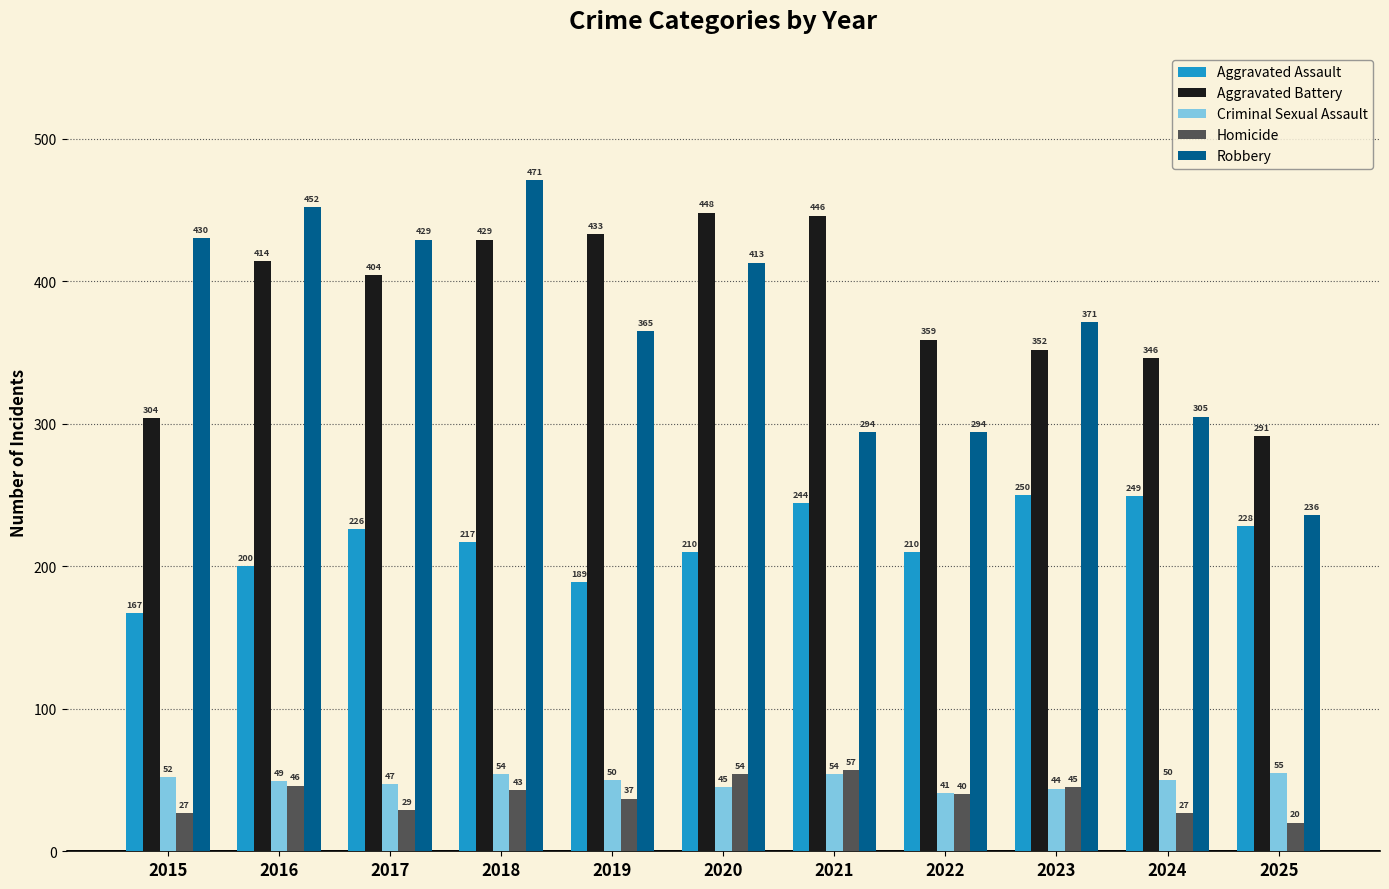

Reading right to left, list all the values displayed in this chart.

Aggravated Assault: 2025=228	2024=249	2023=250	2022=210	2021=244	2020=210	2019=189	2018=217	2017=226	2016=200	2015=167
Aggravated Battery: 2025=291	2024=346	2023=352	2022=359	2021=446	2020=448	2019=433	2018=429	2017=404	2016=414	2015=304
Criminal Sexual Assault: 2025=55	2024=50	2023=44	2022=41	2021=54	2020=45	2019=50	2018=54	2017=47	2016=49	2015=52
Homicide: 2025=20	2024=27	2023=45	2022=40	2021=57	2020=54	2019=37	2018=43	2017=29	2016=46	2015=27
Robbery: 2025=236	2024=305	2023=371	2022=294	2021=294	2020=413	2019=365	2018=471	2017=429	2016=452	2015=430